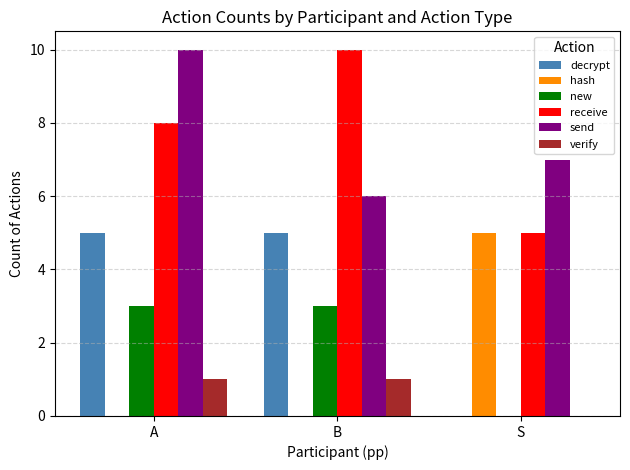

Reading left to right, what are all the values shown in this chart?

decrypt: A=5	B=5	S=0
hash: A=0	B=0	S=5
new: A=3	B=3	S=0
receive: A=8	B=10	S=5
send: A=10	B=6	S=7
verify: A=1	B=1	S=0